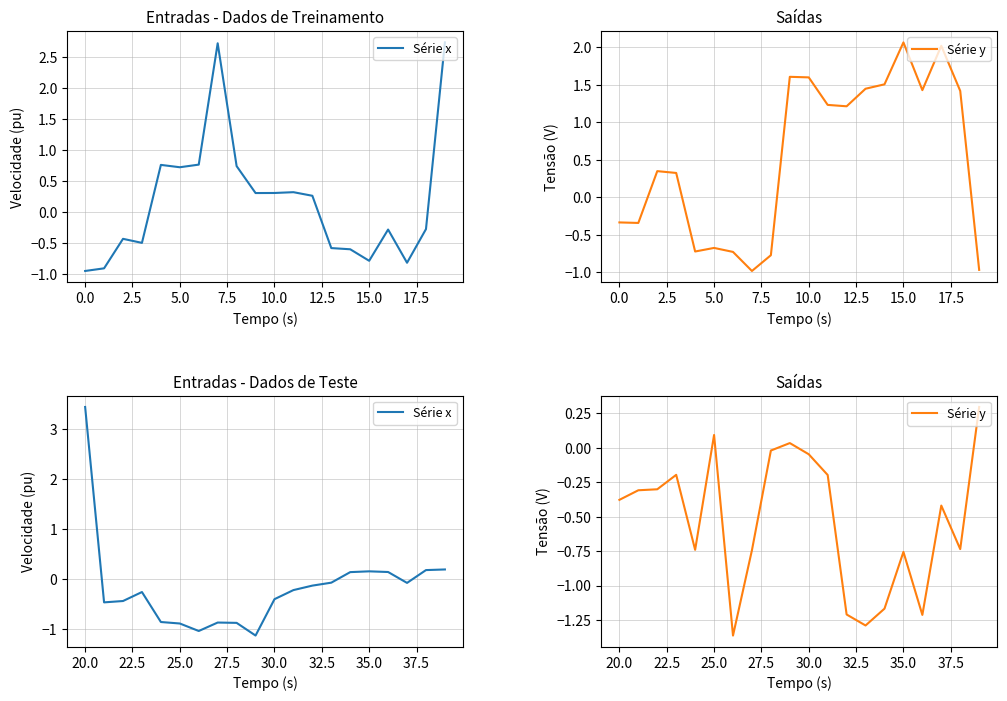

Which series has the widest spread of values?

Série x